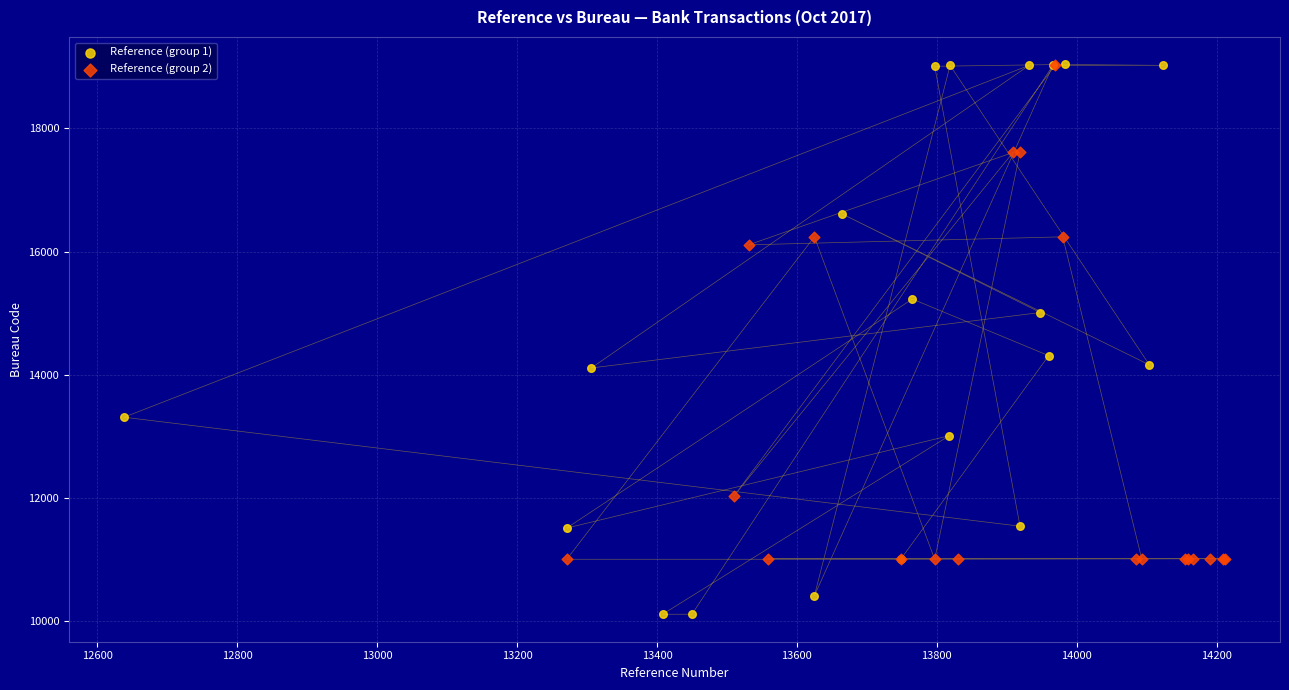

Which series reaches the minimum Y coordinate?

Reference (group 1)